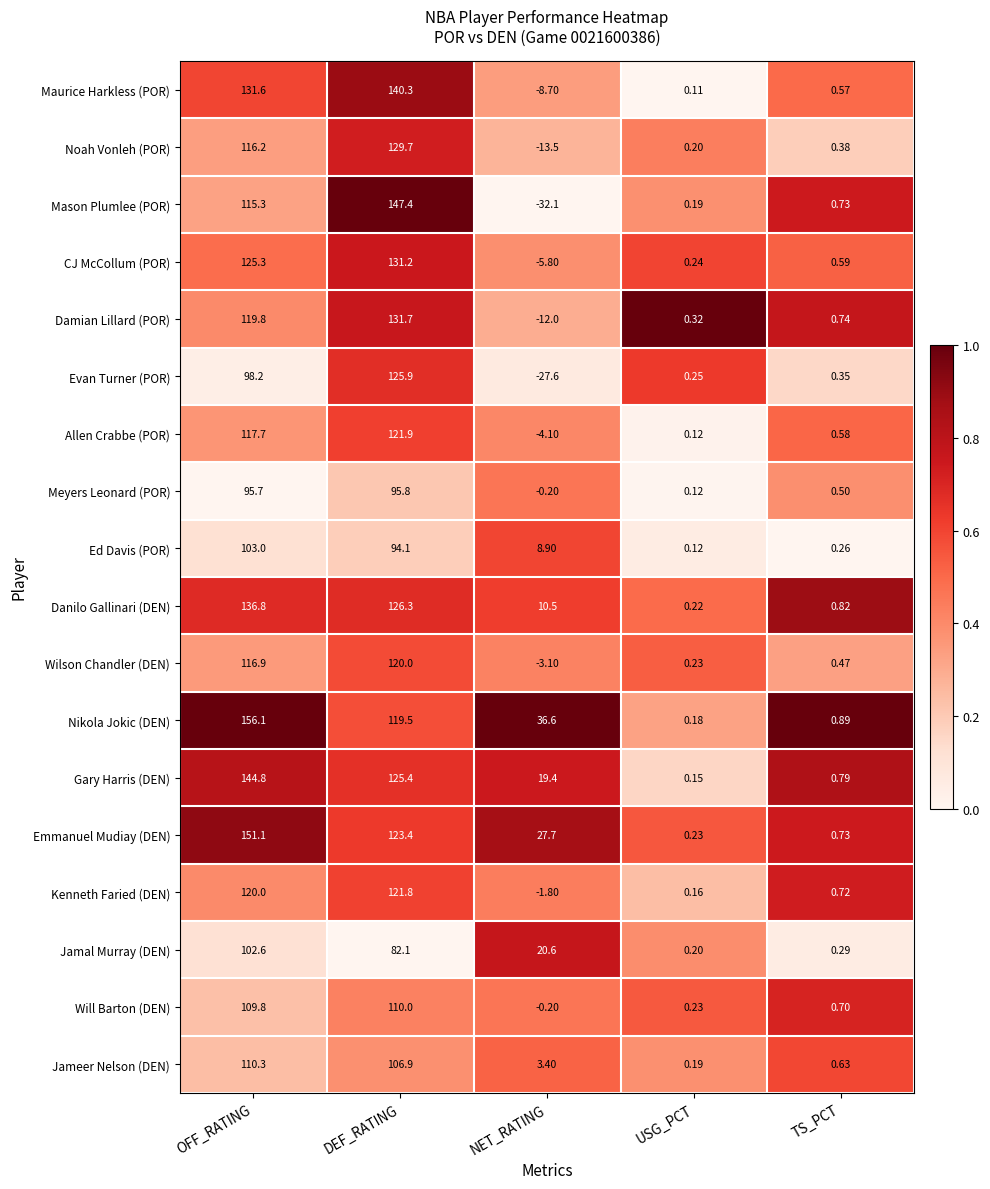

Rank the categories by Emmanuel Mudiay (DEN) value from highest to lowest.

OFF_RATING, DEF_RATING, NET_RATING, TS_PCT, USG_PCT